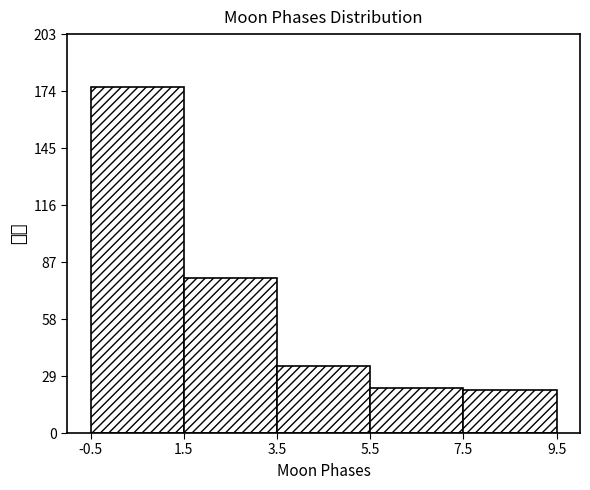

Reading left to right, transcribe this chart: for each bar, give the range it covers on the x-axis and its height. The values are not printed on the chart, so give them approximately, as read against the axis.

-0.5 to 1.5: 175
1.5 to 3.5: 80
3.5 to 5.5: 35
5.5 to 7.5: 25
7.5 to 9.5: 20